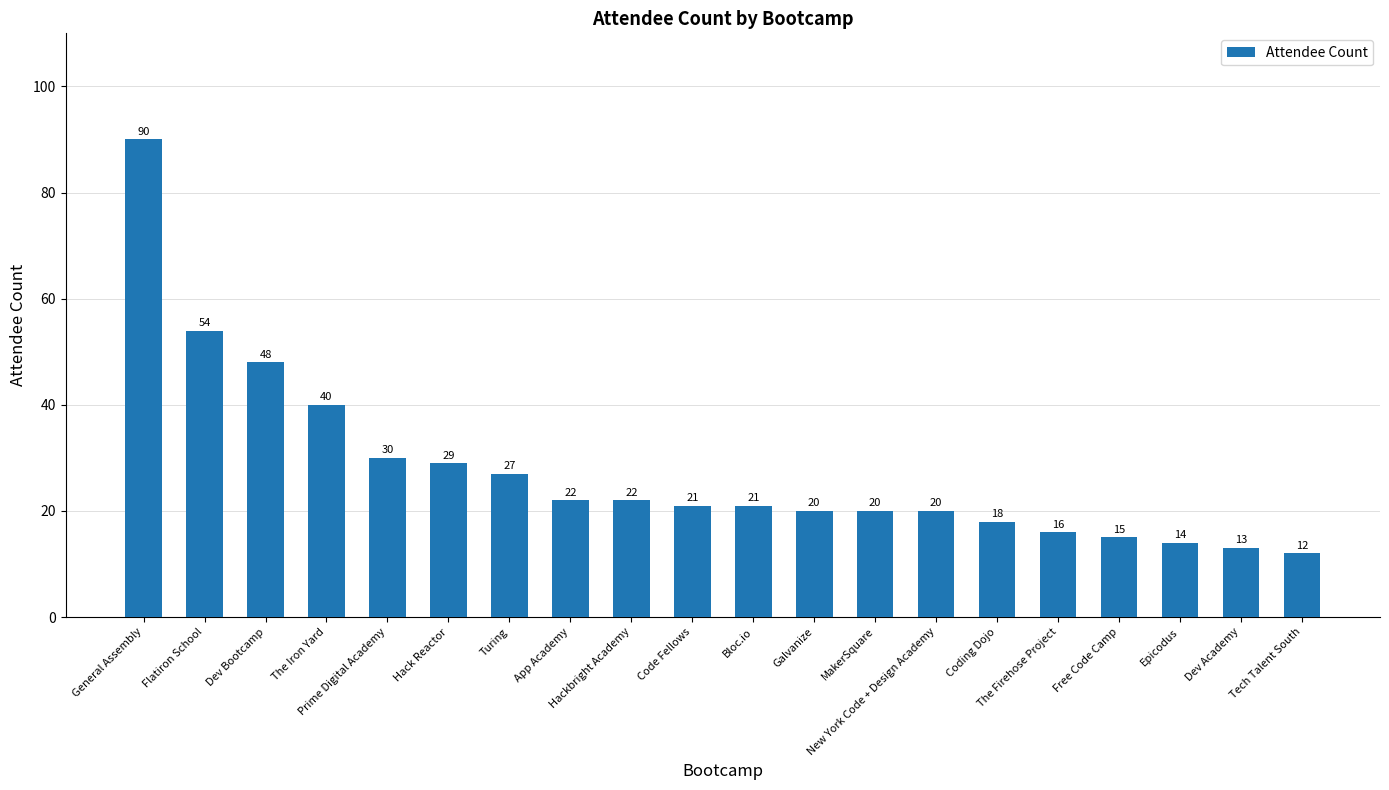

What is the label of the 18th bar from the left?

Epicodus